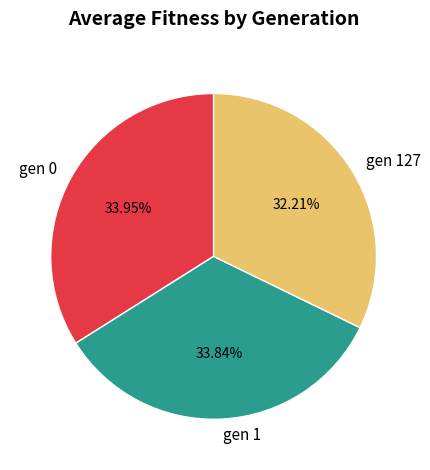

To the nearest percent, what portion does gen 1 represent?

34%